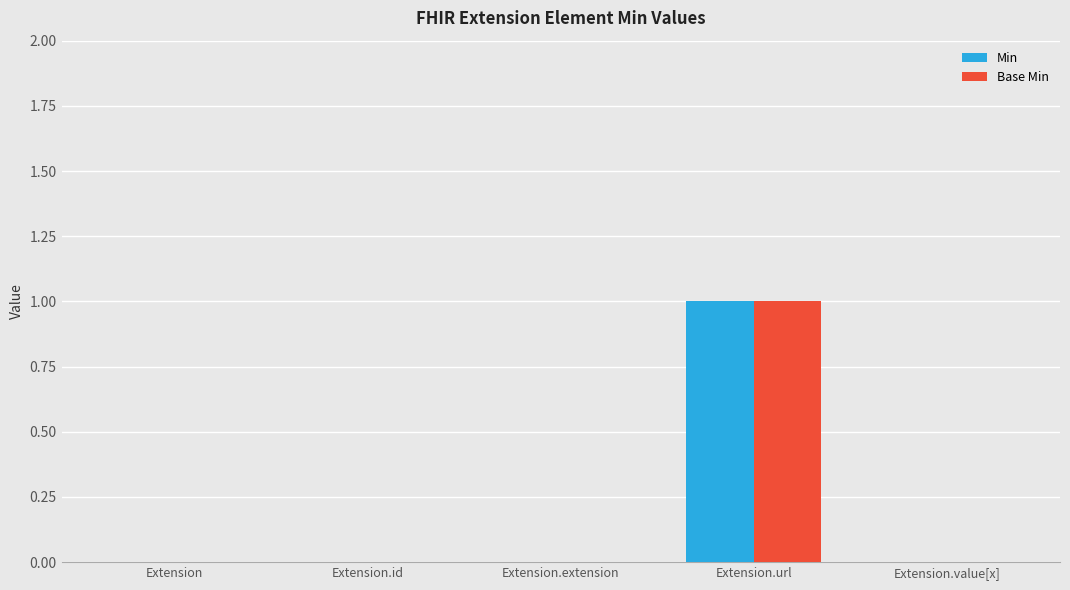

Count the Base Min values in the range 0 to 1.

5